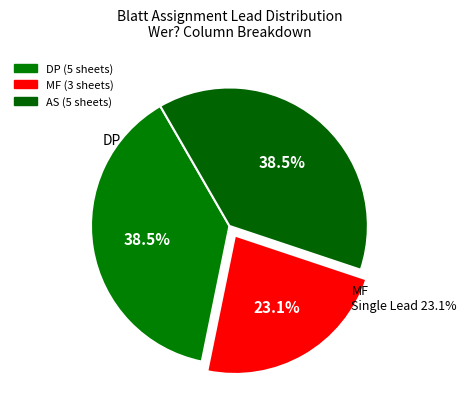

What is the largest slice in the pie chart?

DP